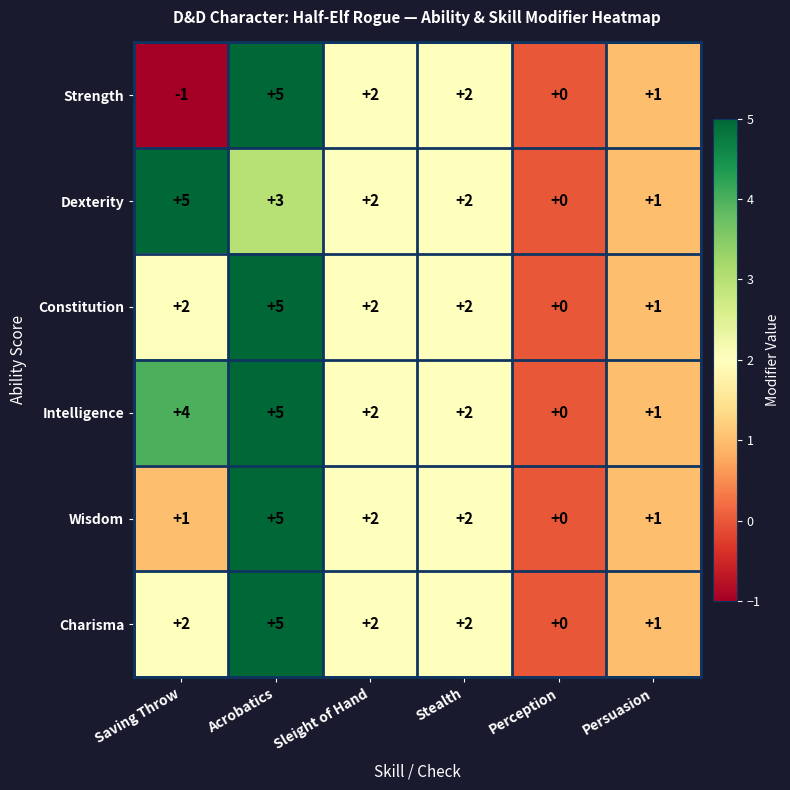

Is it true that Charisma equals 2 at Perception?

False